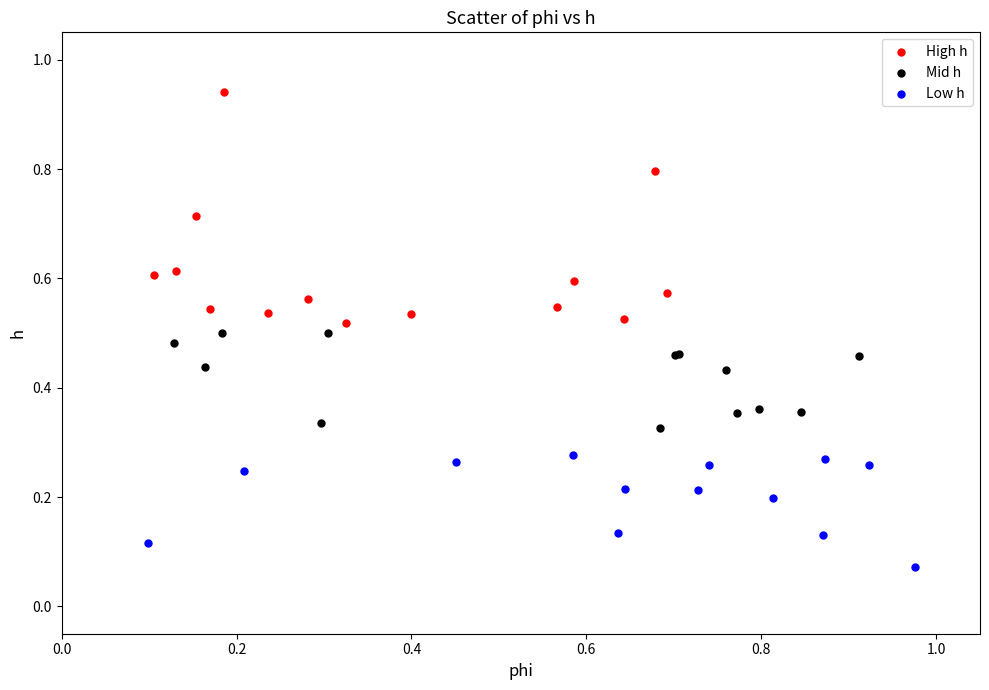

Which series has the largest Y range (max minus min)?

High h